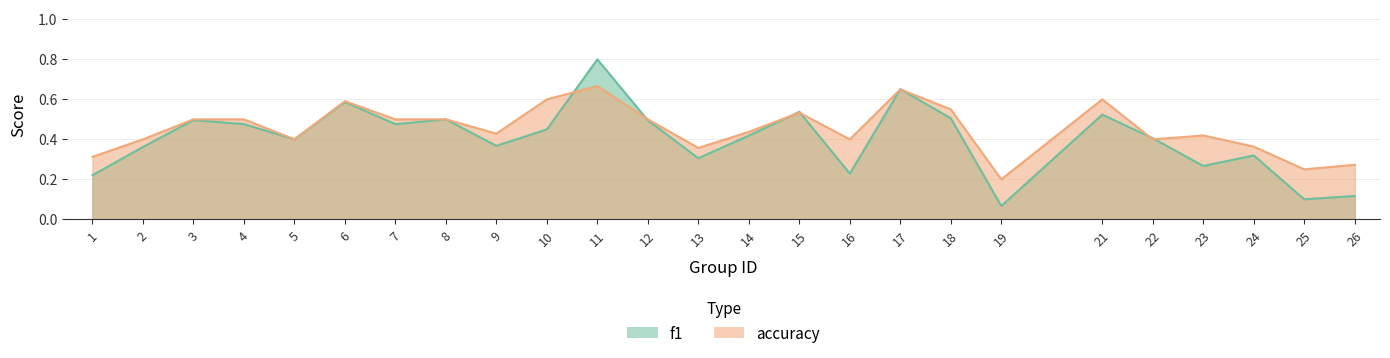

List the labels in order of f1 value, smallest first.

19, 25, 26, 1, 16, 23, 13, 24, 2, 9, 5, 22, 14, 10, 7, 4, 12, 3, 8, 18, 21, 15, 6, 17, 11